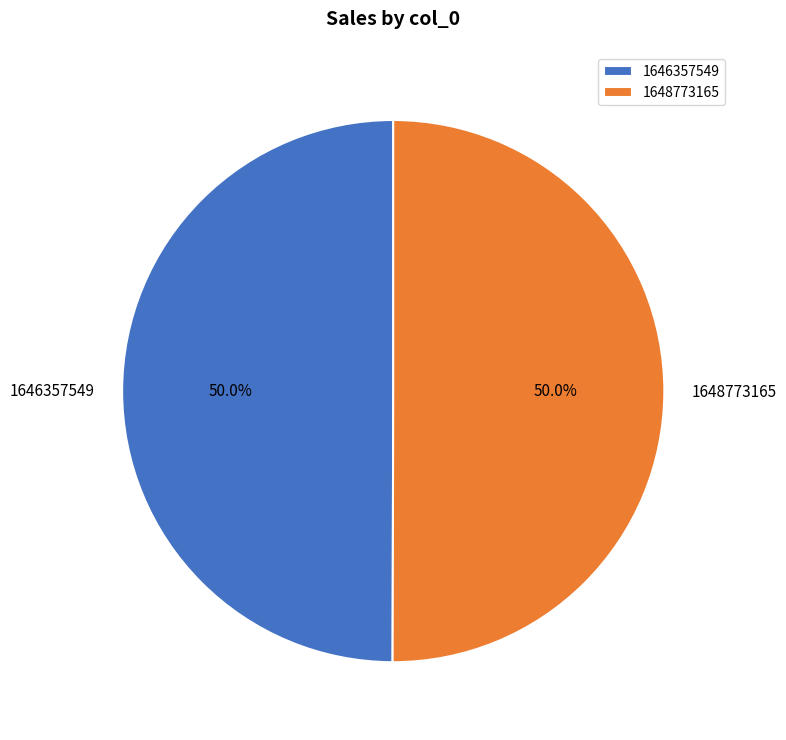

What is the ratio of the value at 1646357549 to the value at 1648773165?

1.0